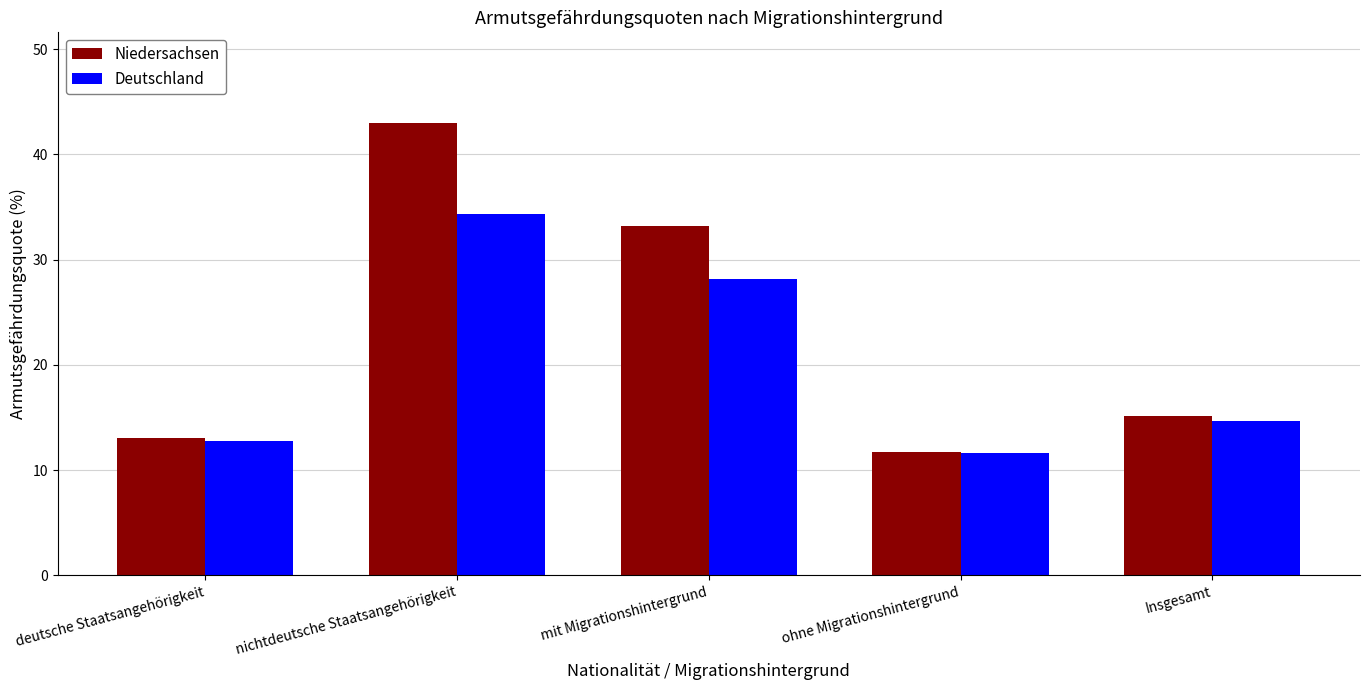

Does the chart contain stacked bars?

No